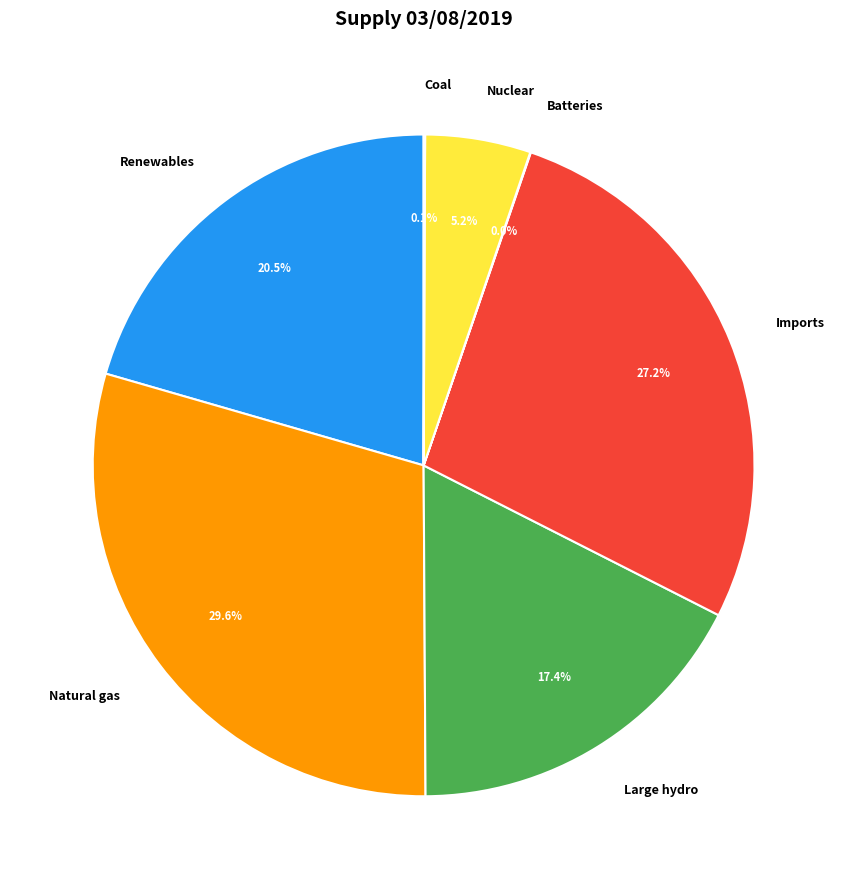

Which category has the biggest portion of the pie?

Natural gas